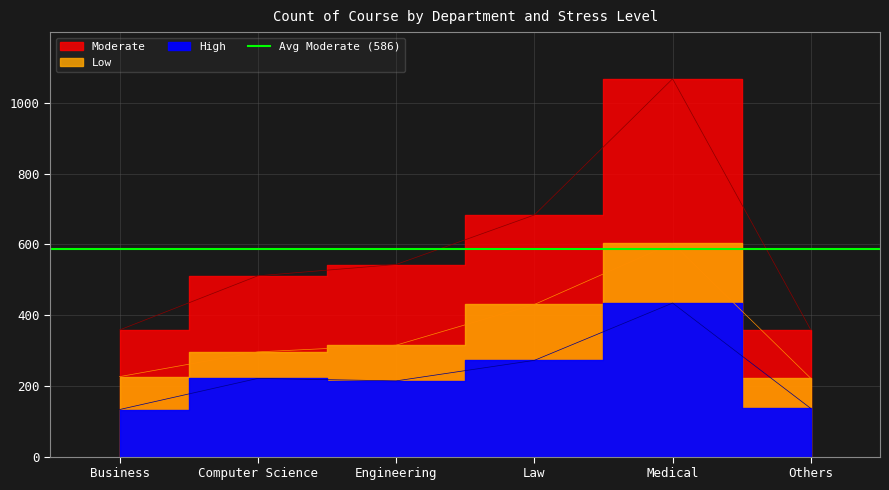

Reading left to right, list all the values displayed in this chart.

High: Business=133	Computer Science=221	Engineering=214	Law=272	Medical=434	Others=136
Low: Business=226	Computer Science=296	Engineering=315	Law=430	Medical=603	Others=221
Moderate: Business=358	Computer Science=511	Engineering=543	Law=683	Medical=1068	Others=358